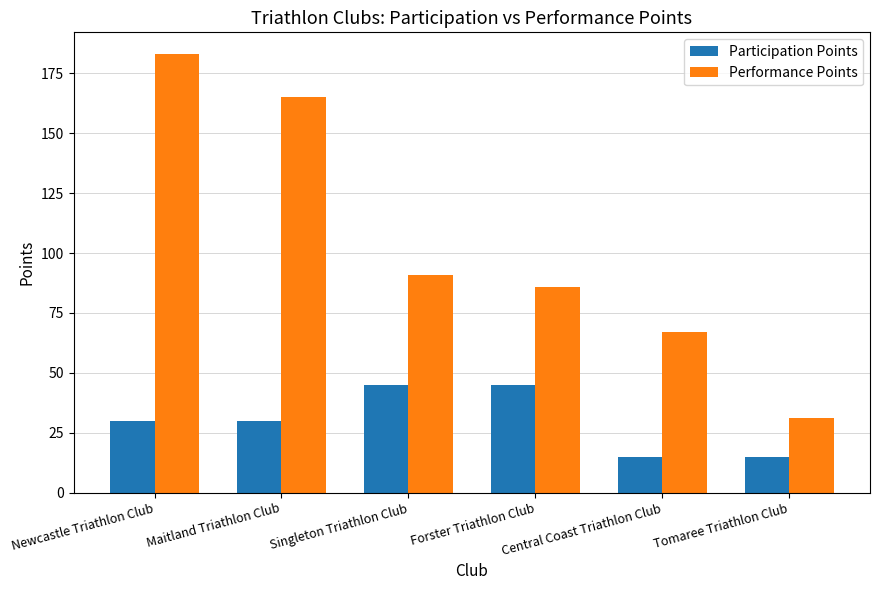

How many groups of bars are there?

6